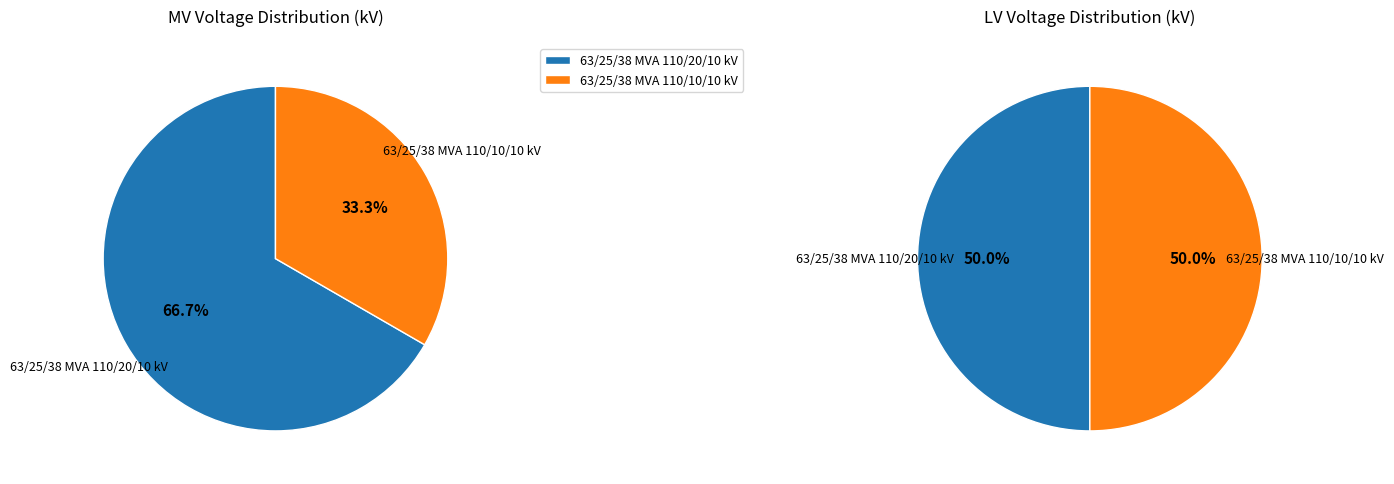

Does any single category account for the majority?

Yes